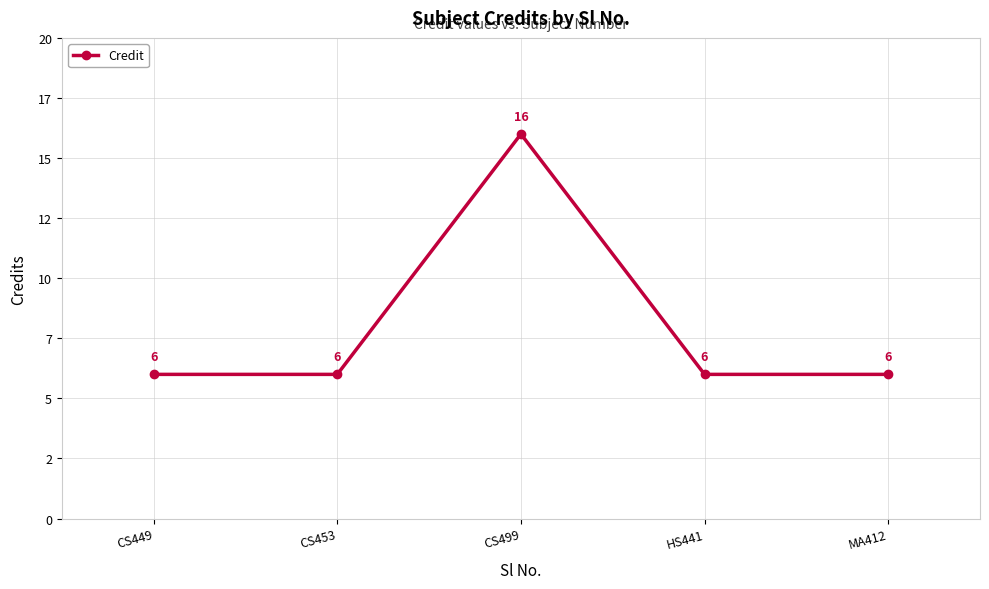

Does the chart have visible grid lines?

Yes